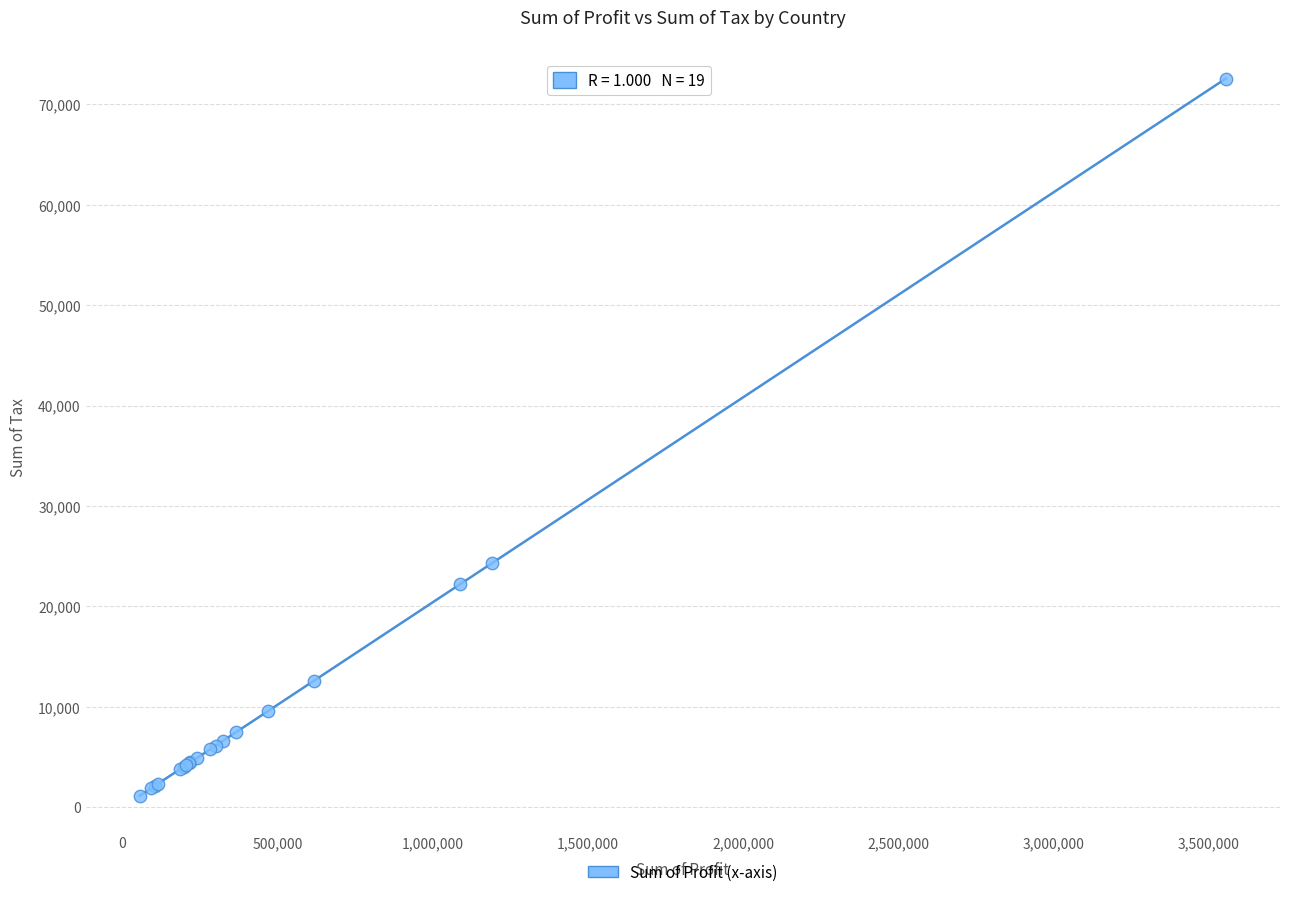

What Y value in the scatter plot is closest to 36857?

24313.7